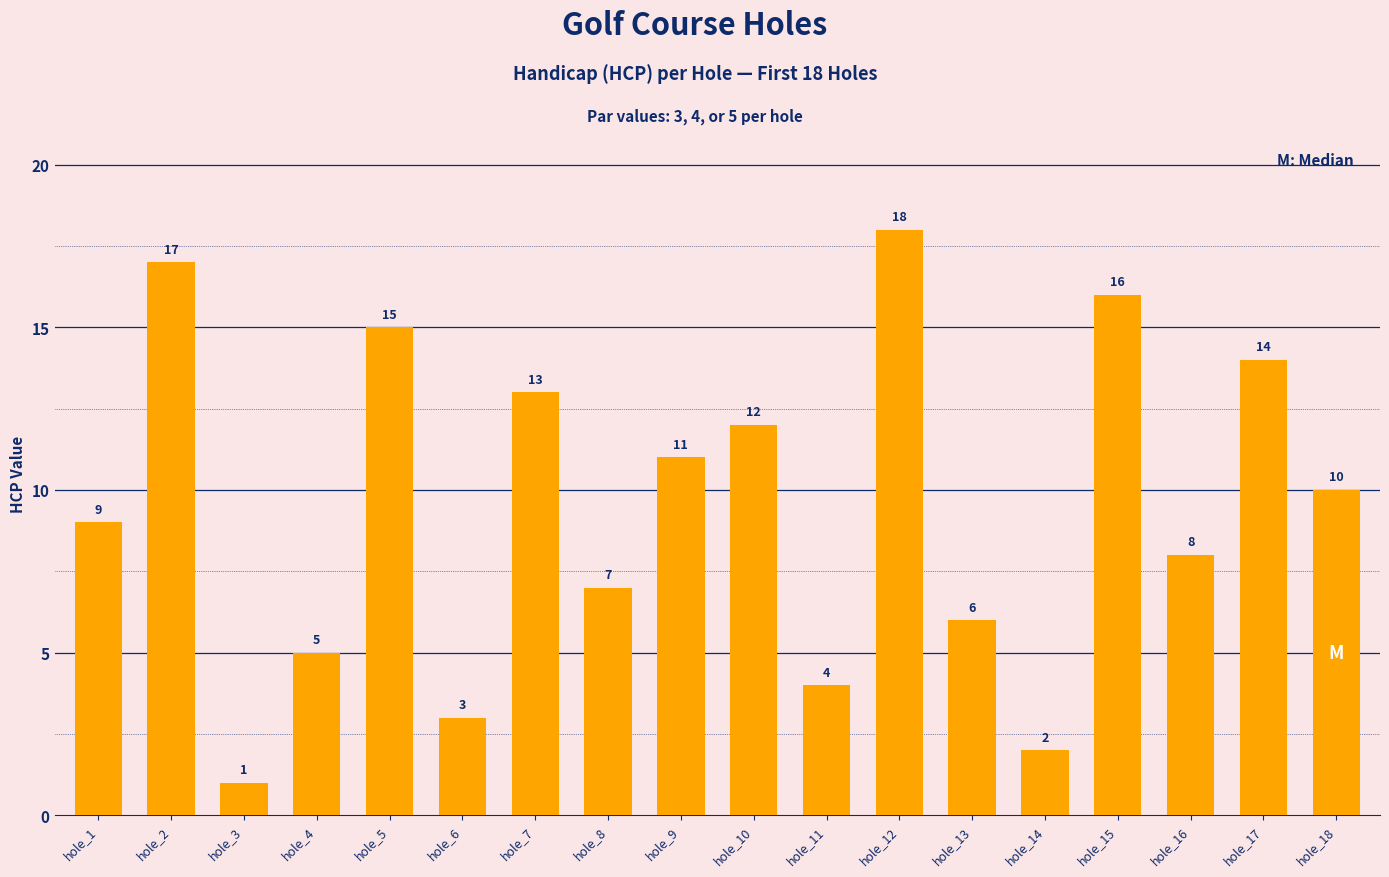

The value at hole_8 is 10. True or false?

False